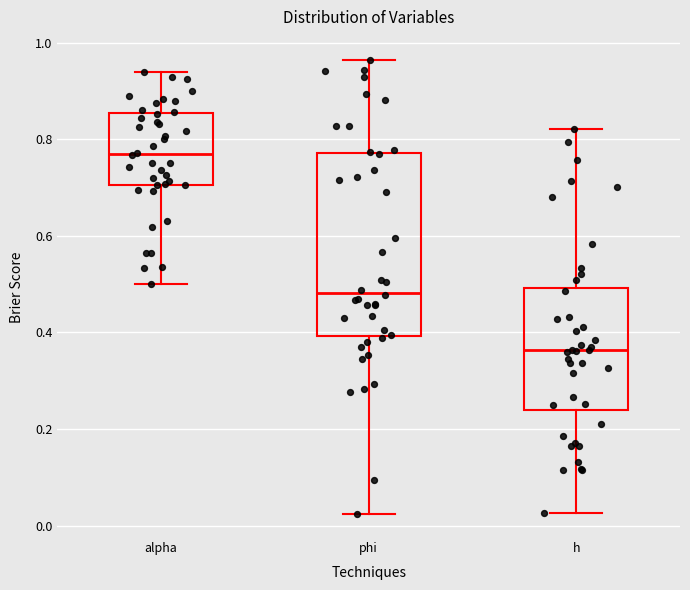

Where does the upper whisker of the box for phi end on the y-axis? The values are not printed on the chart, so give them approximately, as read against the axis.

0.96